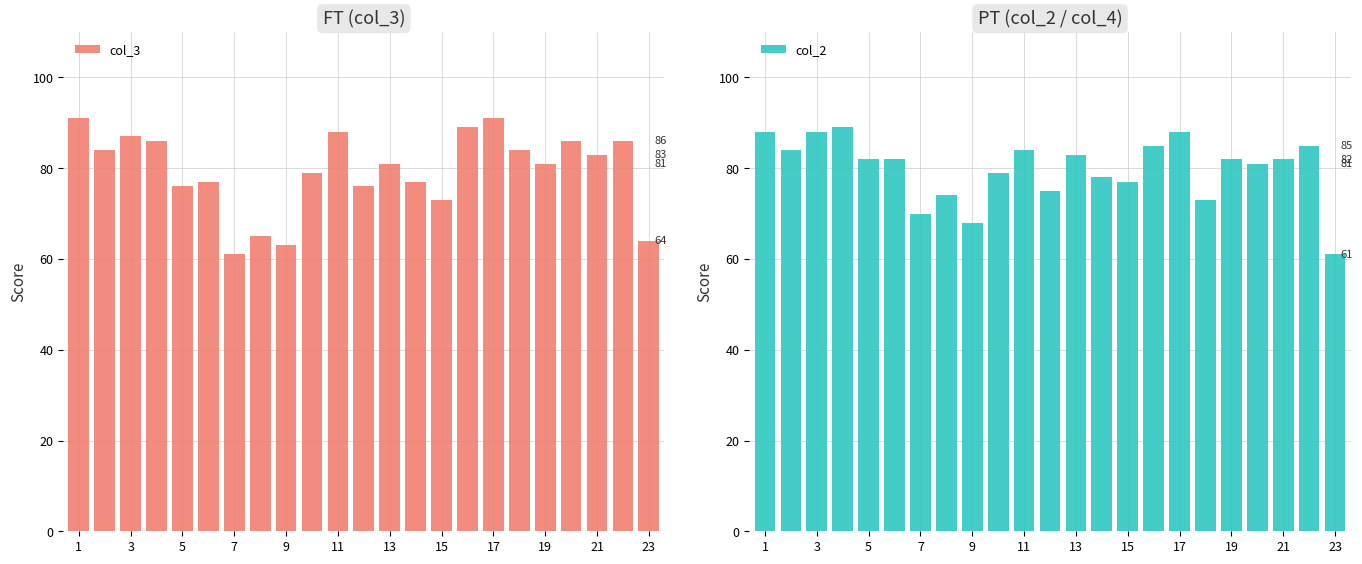

How many distinct data groups are displayed?

2